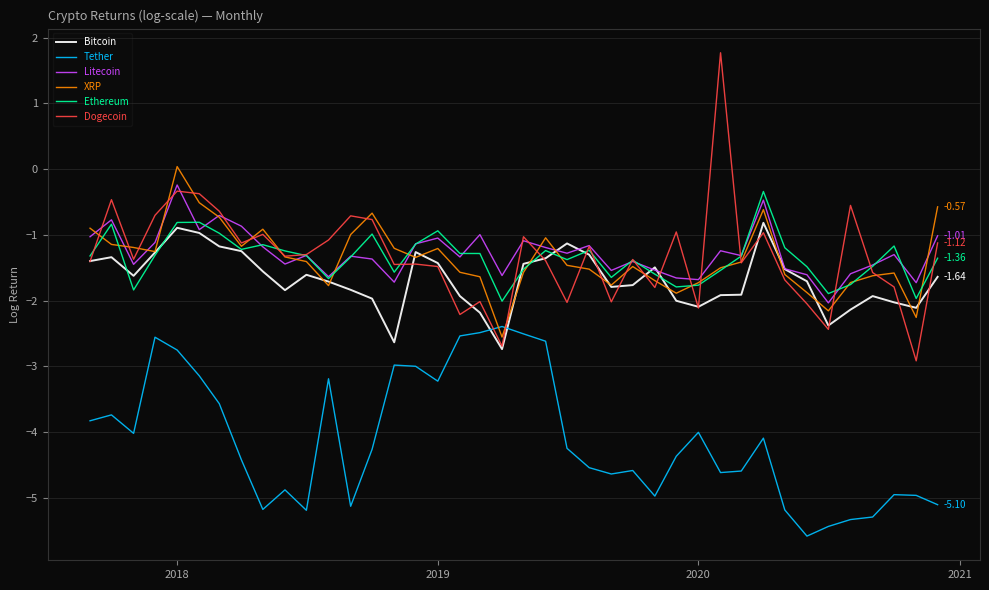

How many intersections are there between Tether and Dogecoin?

2